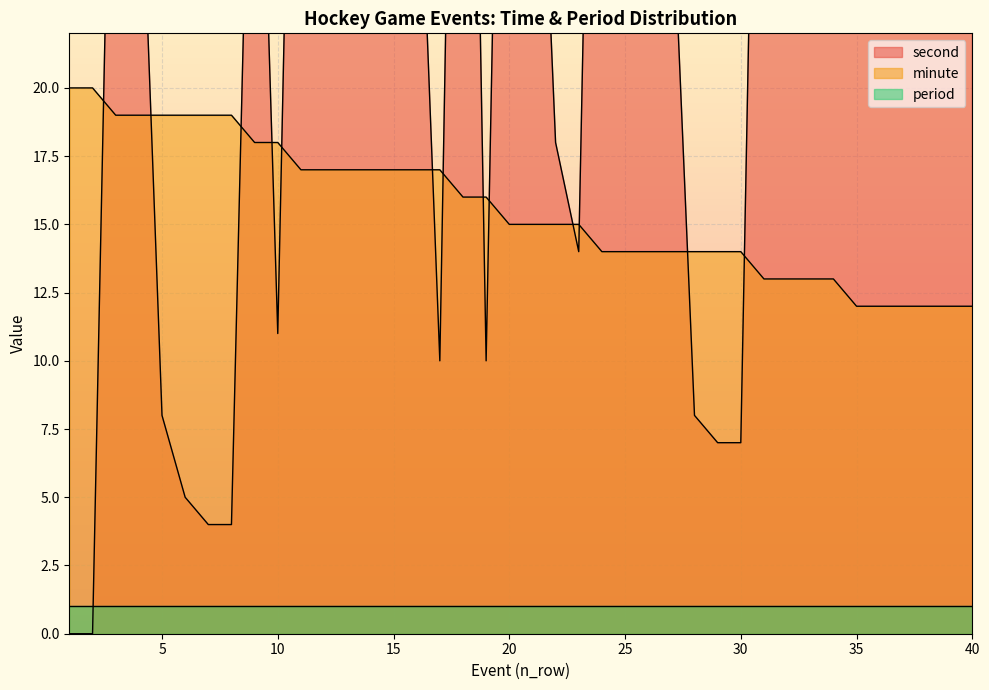

List the labels in order of second value, largest first.

18, 24, 20, 35, 11, 25, 31, 12, 13, 36, 37, 38, 39, 3, 32, 9, 21, 33, 14, 15, 40, 16, 26, 4, 34, 27, 22, 23, 10, 17, 19, 5, 28, 29, 30, 6, 7, 8, 1, 2